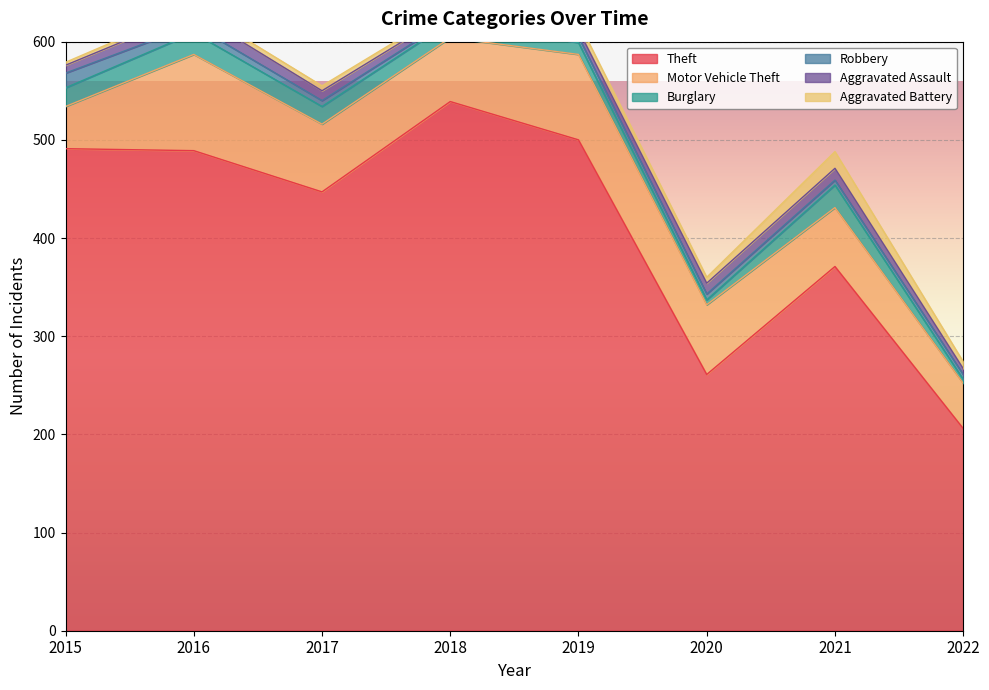

Which label corresponds to the largest value in the chart?

2018